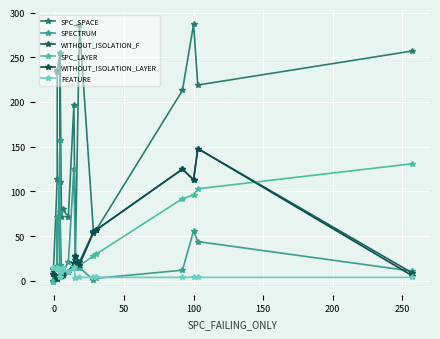

What is the smallest value displayed?

-1